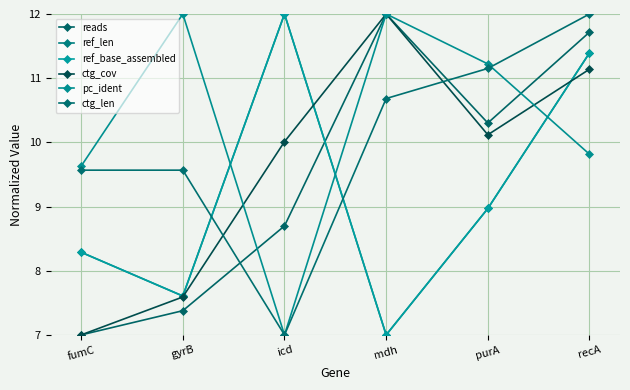

Reading right to left, extract all data points from this chart.

reads: recA=11.7	purA=10.3	mdh=12.0	icd=8.7	gyrB=7.4	fumC=7.0
ref_len: recA=11.4	purA=9.0	mdh=7.0	icd=12.0	gyrB=7.6	fumC=8.3
ref_base_assembled: recA=11.4	purA=9.0	mdh=7.0	icd=12.0	gyrB=7.6	fumC=8.3
ctg_cov: recA=11.1	purA=10.1	mdh=12.0	icd=10.0	gyrB=7.6	fumC=7.0
pc_ident: recA=9.8	purA=11.2	mdh=12.0	icd=7.0	gyrB=12.0	fumC=9.6
ctg_len: recA=12.0	purA=11.2	mdh=10.7	icd=7.0	gyrB=9.6	fumC=9.6